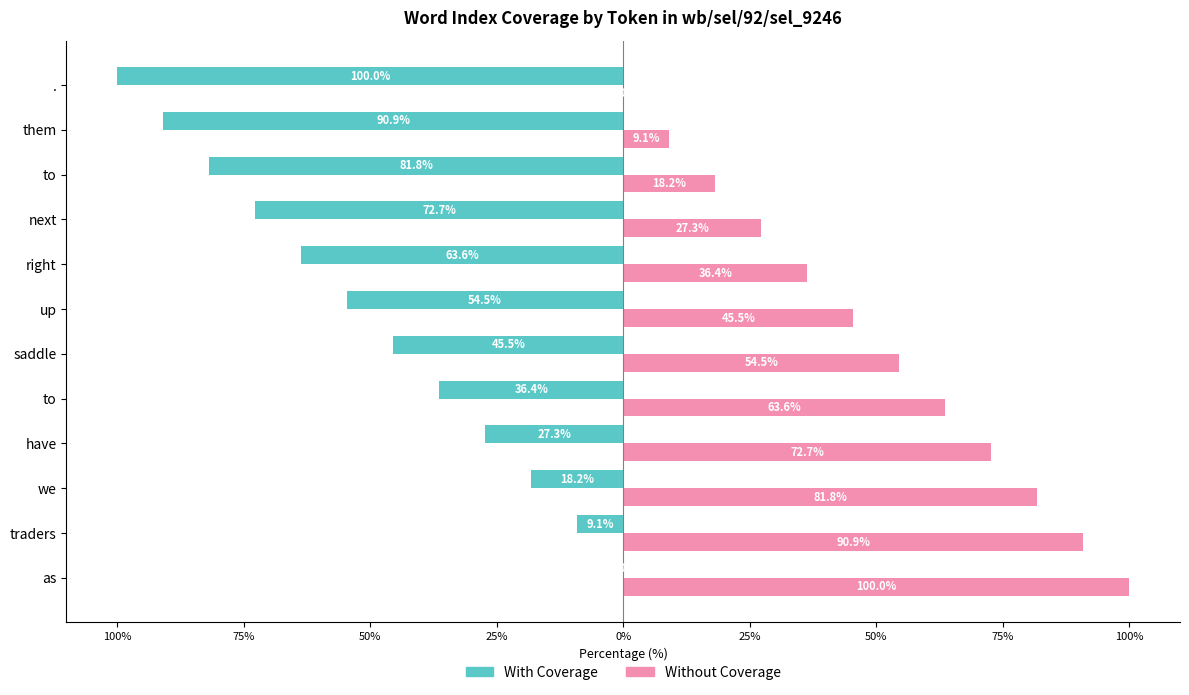

What are all the series names shown in the legend?

With Coverage, Without Coverage